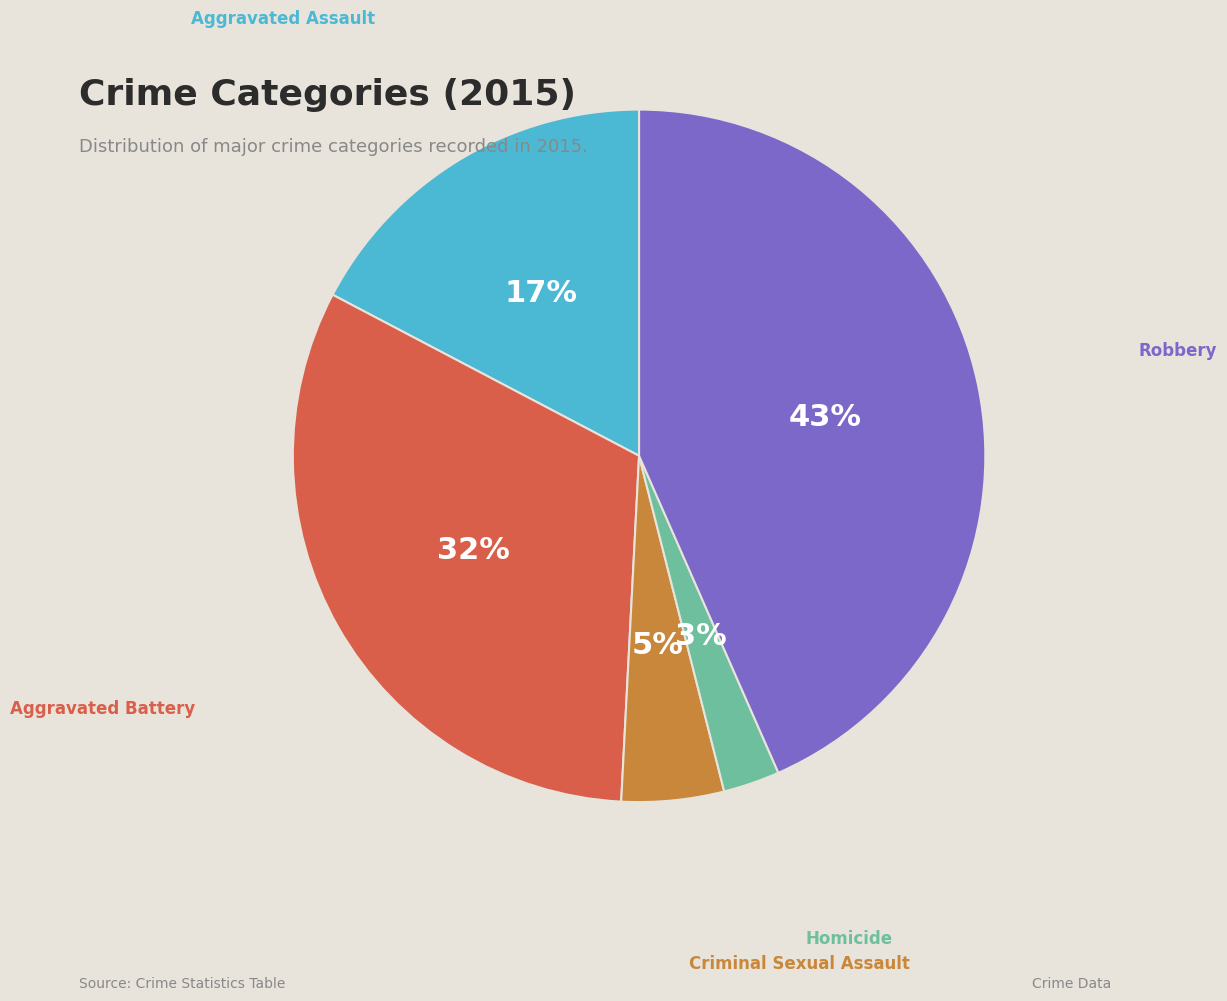

To the nearest percent, what is the average slice percentage?

20%